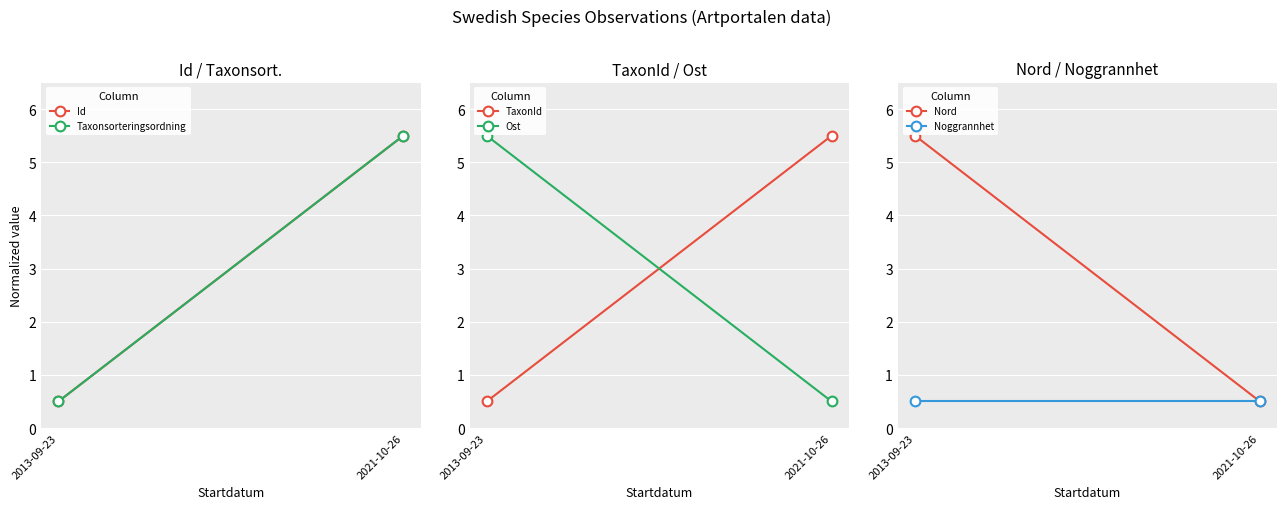

At which label does Taxonsorteringsordning reach its peak?

2021-10-26